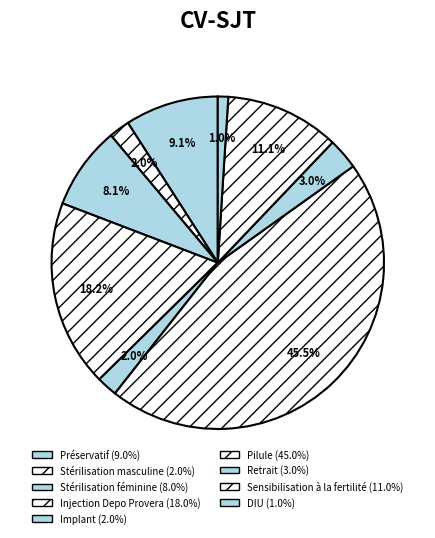

What percentage is the Stérilisation féminine slice, to the nearest percent?

8%